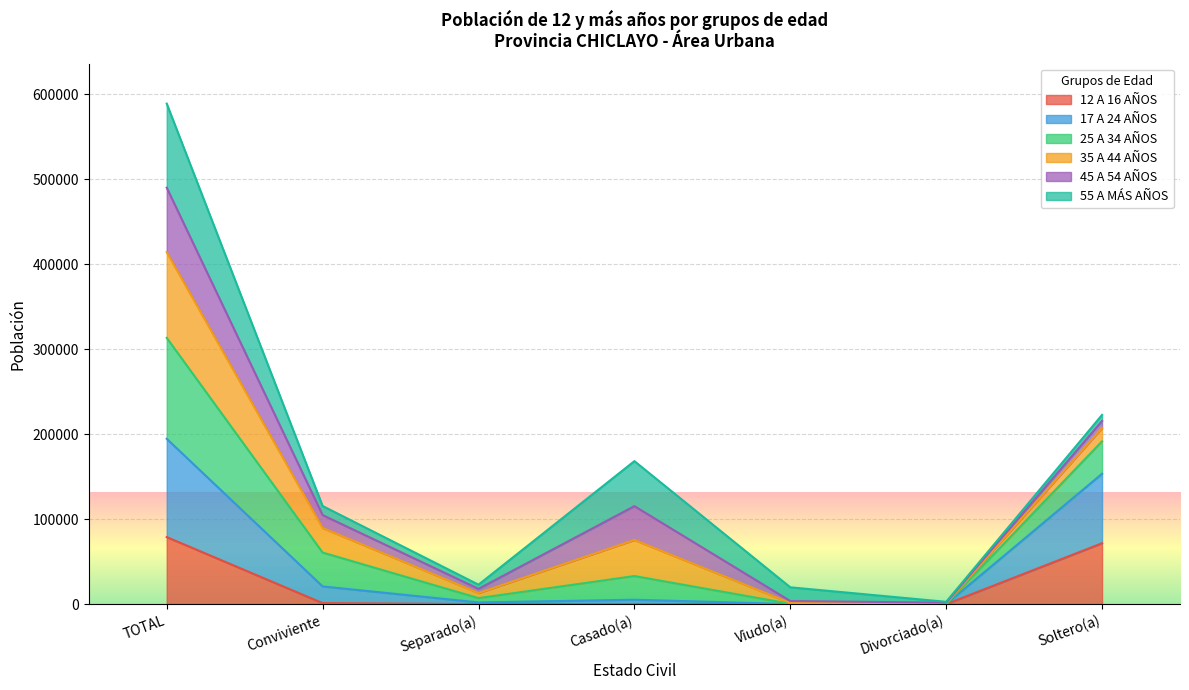

What is the total value across all series at TOTAL?

588705